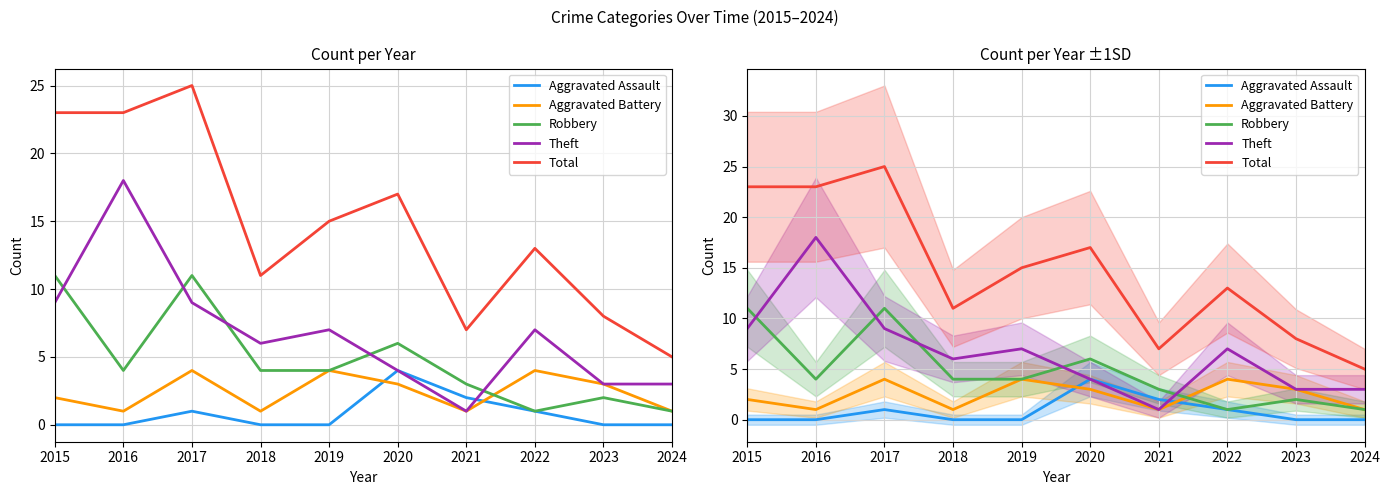

True or false: Robbery and Total cross at least once.

False